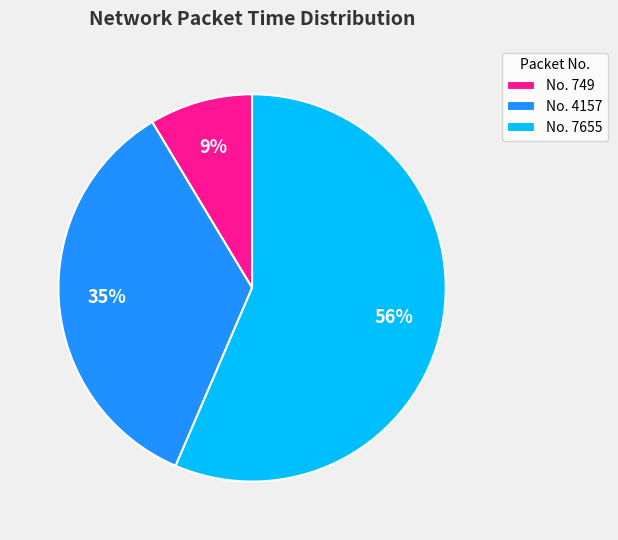

Does No. 749 account for over 50% of the chart?

No